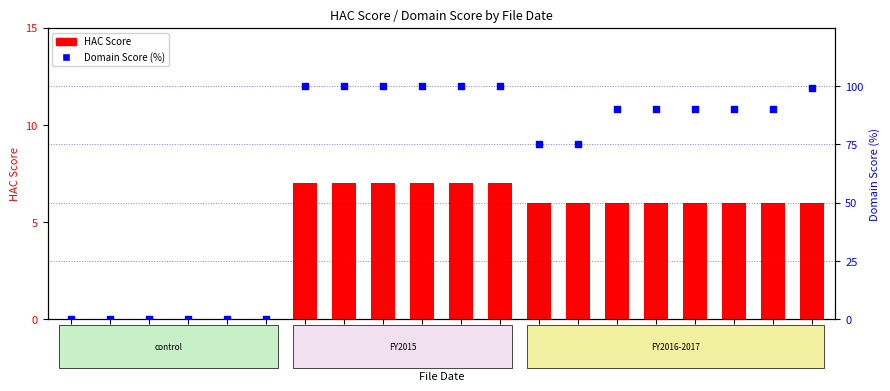

What are all the series names shown in the legend?

HAC Score, Domain Score (%)